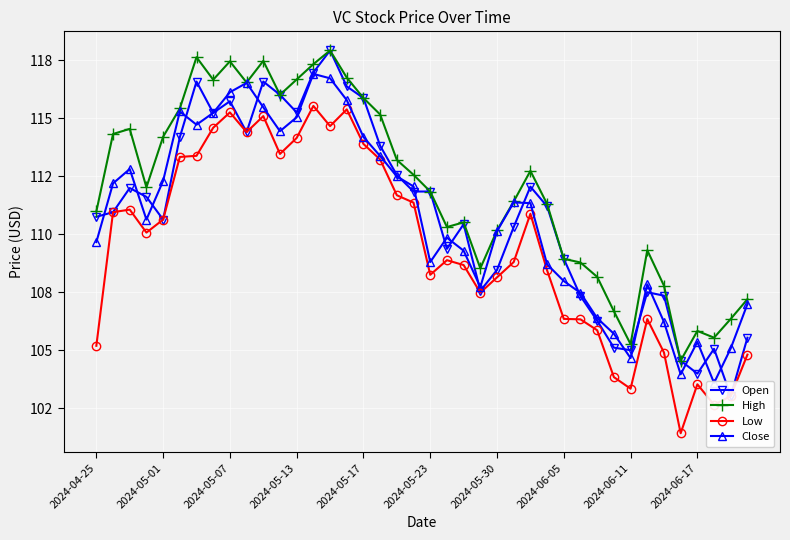

Reading left to right, extract all data points from this chart.

Open: 110.8	111.0	112.0	111.6	110.6	114.2	116.6	115.2	115.7	114.4	116.6	116.0	115.2	117.0	117.9	116.4	115.9	113.8	112.5	111.8	111.8	109.4	110.4	107.6	108.5	110.3	112.0	111.2	108.9	107.3	106.3	105.1	105.0	107.5	107.3	104.5	104.0	105.1	103.0	105.5
High: 111.0	114.3	114.5	112.0	114.2	115.4	117.6	116.7	117.5	116.5	117.5	116.0	116.7	117.3	117.9	116.8	115.9	115.2	113.2	112.6	111.8	110.3	110.5	108.5	110.2	111.4	112.7	111.3	108.9	108.8	108.2	106.7	105.3	109.3	107.8	104.5	105.8	105.5	106.3	107.2
Low: 105.2	111.0	111.1	110.1	110.6	113.3	113.4	114.6	115.2	114.4	115.1	113.5	114.2	115.5	114.7	115.4	113.9	113.2	111.7	111.4	108.2	108.9	108.7	107.5	108.1	108.8	110.9	108.4	106.3	106.3	105.9	103.8	103.3	106.3	104.9	101.4	103.5	102.7	103.0	104.8
Close: 109.7	112.2	112.8	110.6	112.3	115.3	114.7	115.2	116.1	116.5	115.5	114.4	115.0	116.9	116.7	115.8	114.2	113.4	112.5	112.1	108.8	109.8	109.3	107.7	110.1	111.4	111.3	108.7	108.0	107.5	106.4	105.7	104.7	107.8	106.2	104.0	105.4	103.6	105.1	107.0